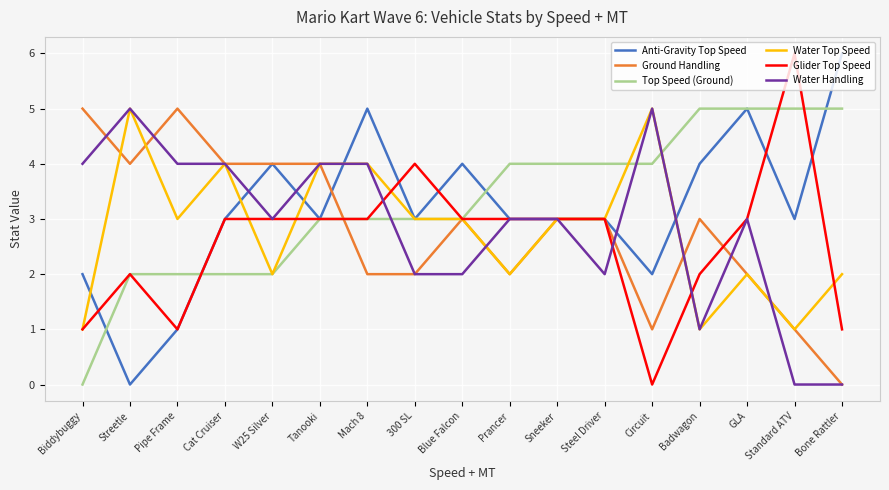

Which series has the largest total across all categories?

Top Speed (Ground)